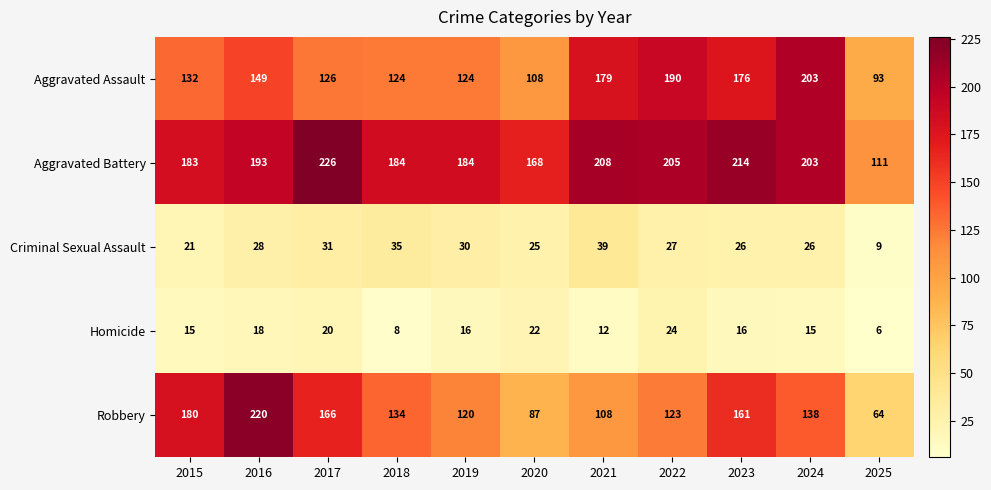

What is the difference between the highest and lowest values at 2025?

105